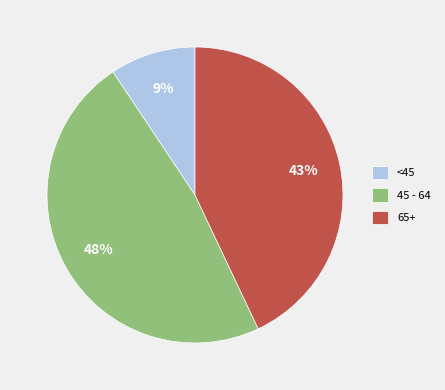

Rank the categories by value from lowest to highest.

<45, 65+, 45 - 64